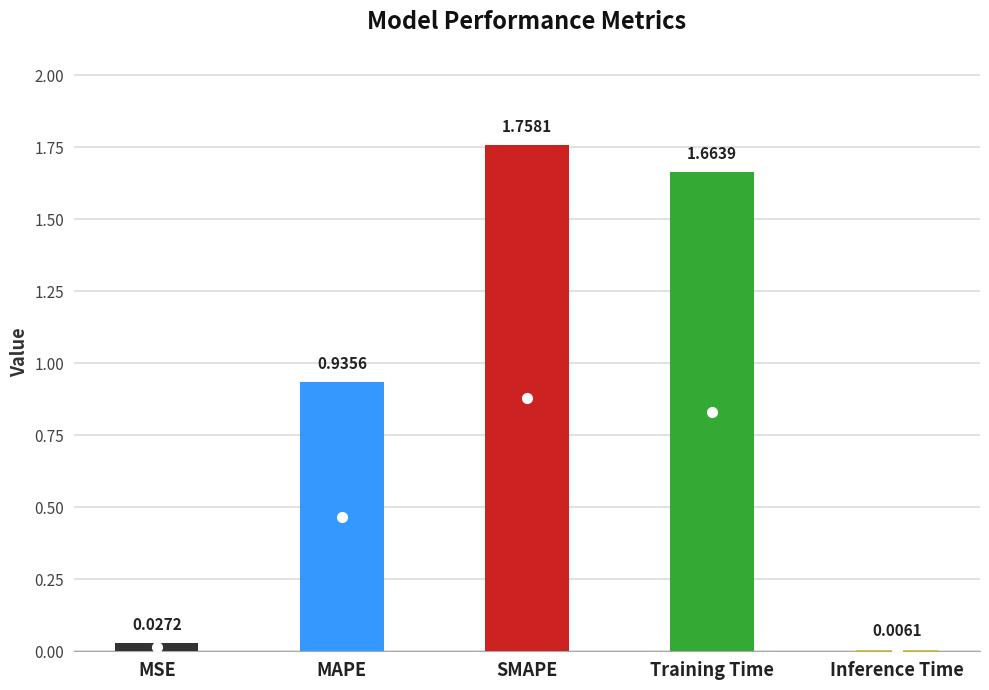

Which has a higher value, SMAPE or Inference Time?

SMAPE